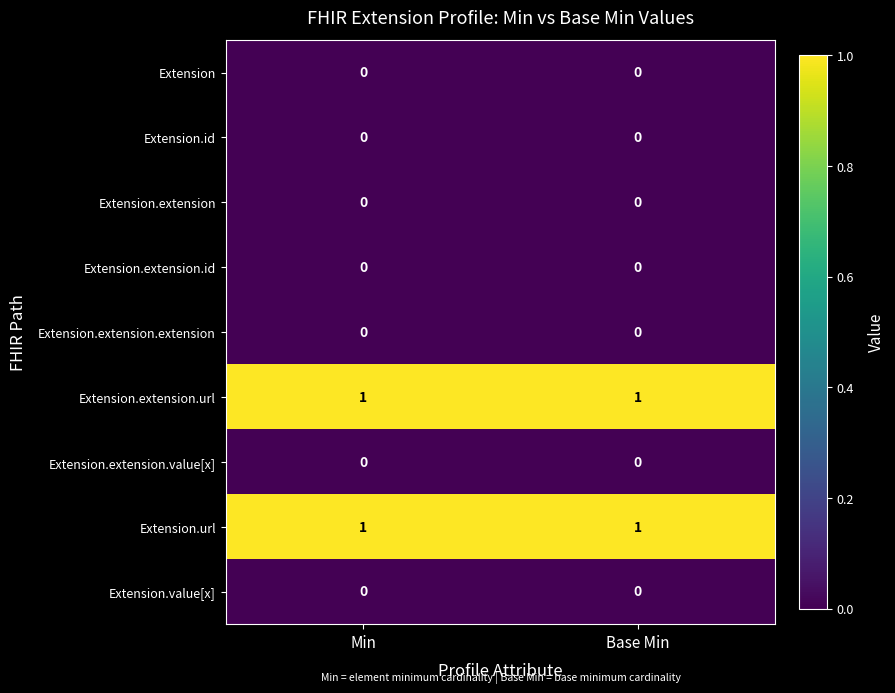

Reading left to right, list all the values displayed in this chart.

Extension: 0	0
Extension.id: 0	0
Extension.extension: 0	0
Extension.extension.id: 0	0
Extension.extension.extension: 0	0
Extension.extension.url: 1	1
Extension.extension.value[x]: 0	0
Extension.url: 1	1
Extension.value[x]: 0	0